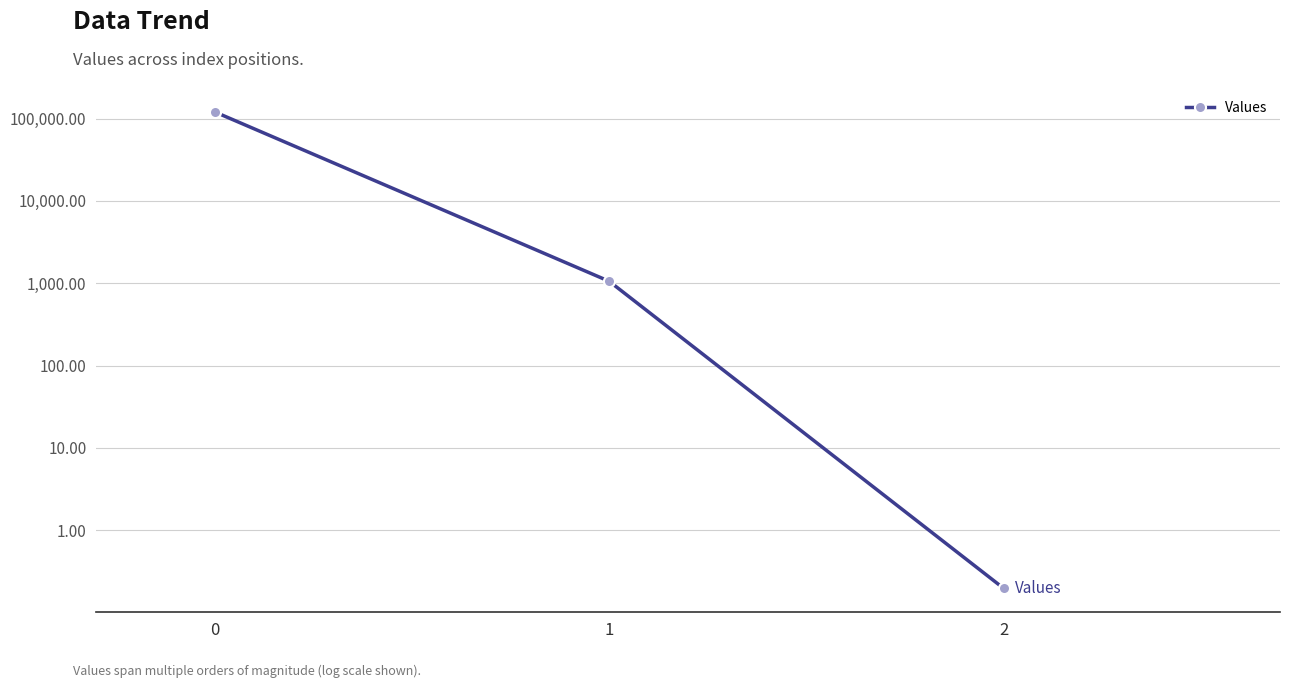

What is the sum of all values?

121731.0